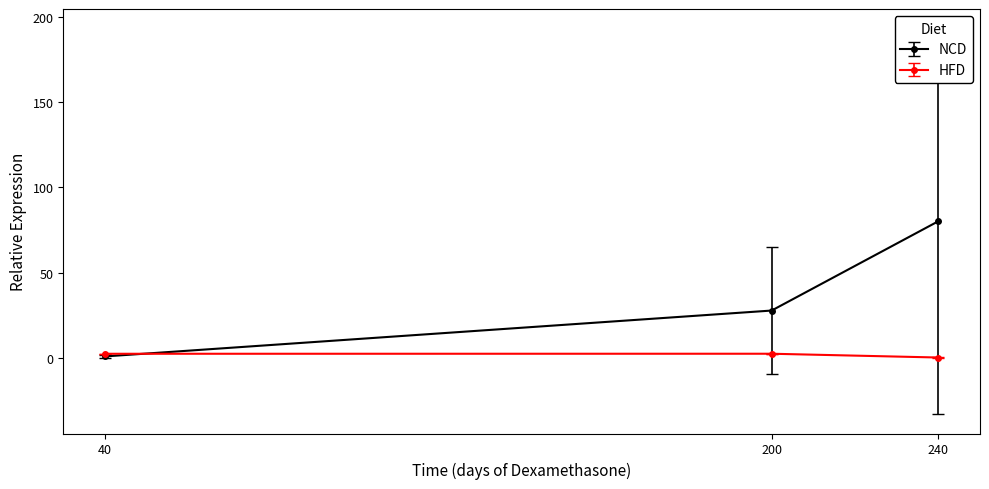

At which category is the sum across all series the highest?

240